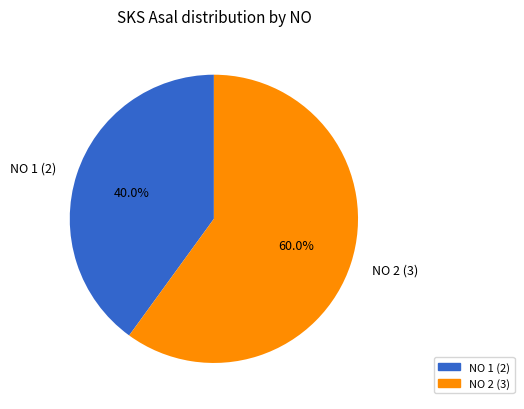

Is the sum of NO 1 (2) and NO 2 (3) greater than half?

Yes